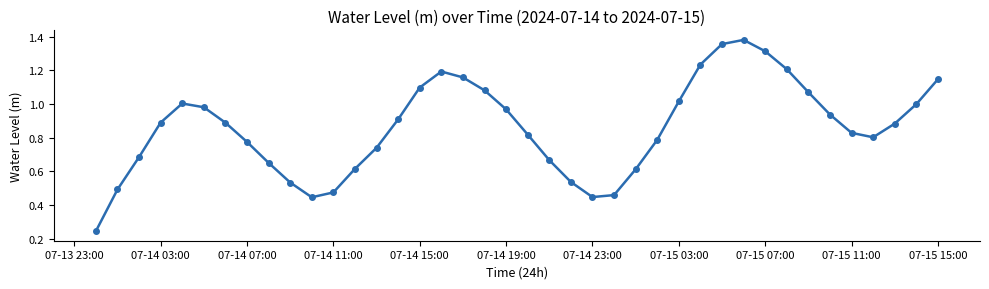

True or false: there are more than 1 points higher than both neighbors.

True